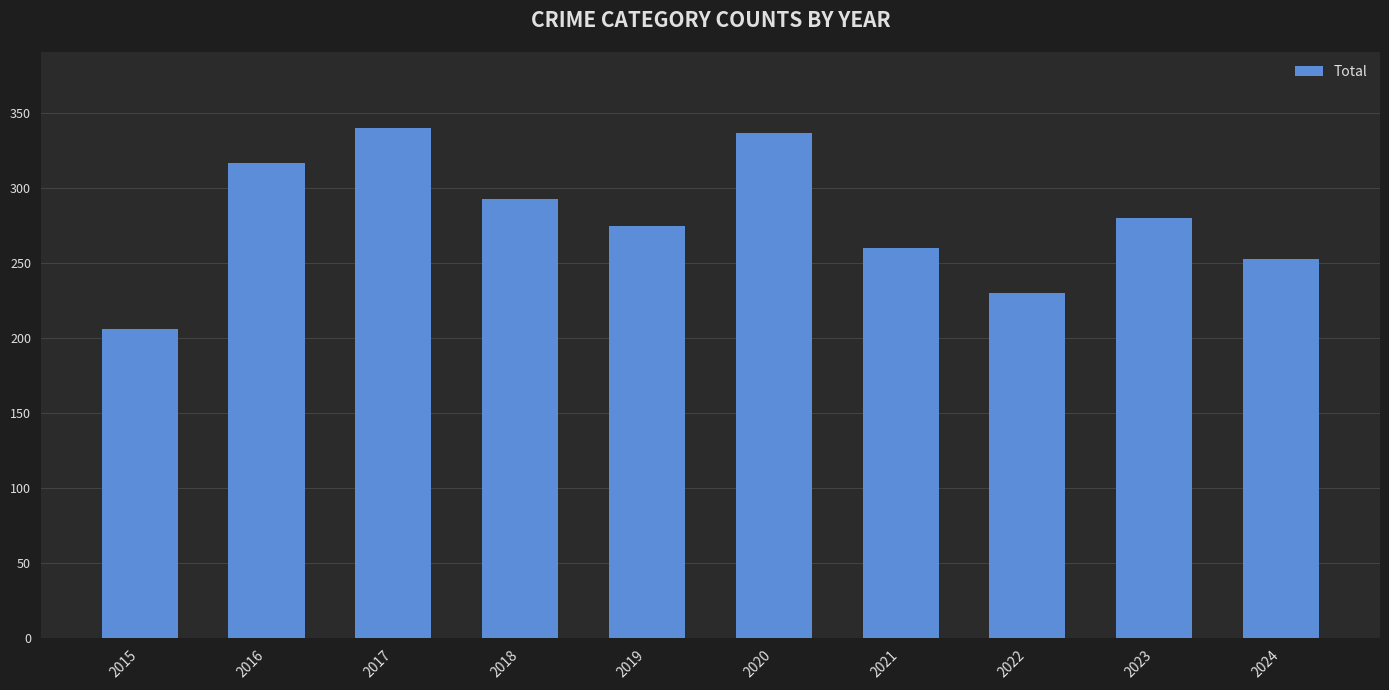

What is the value of the 4th bar from the left?

293